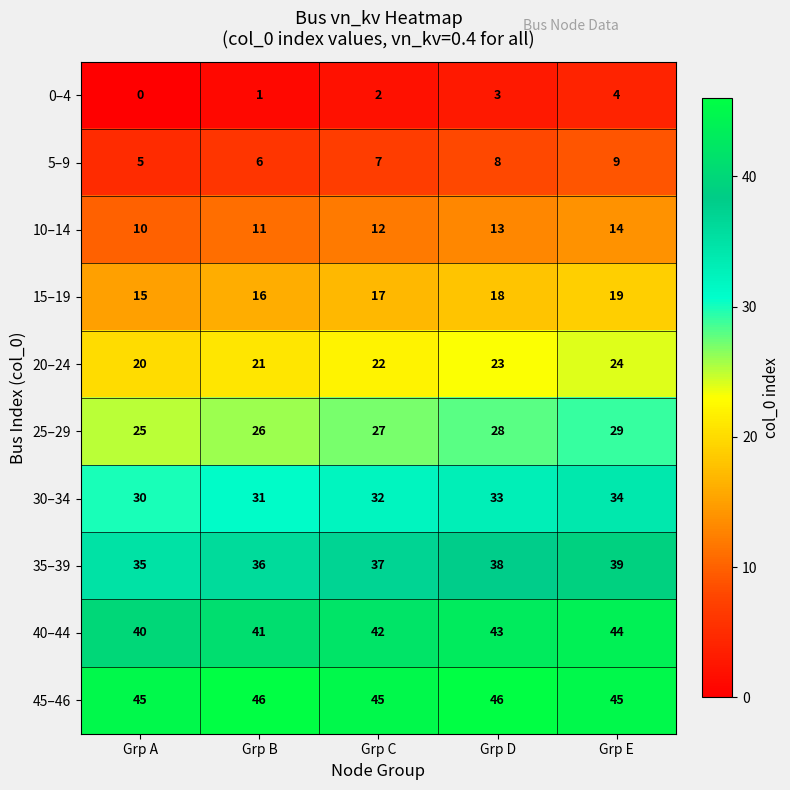

Count the 0–4 values in the range 1 to 3.

3